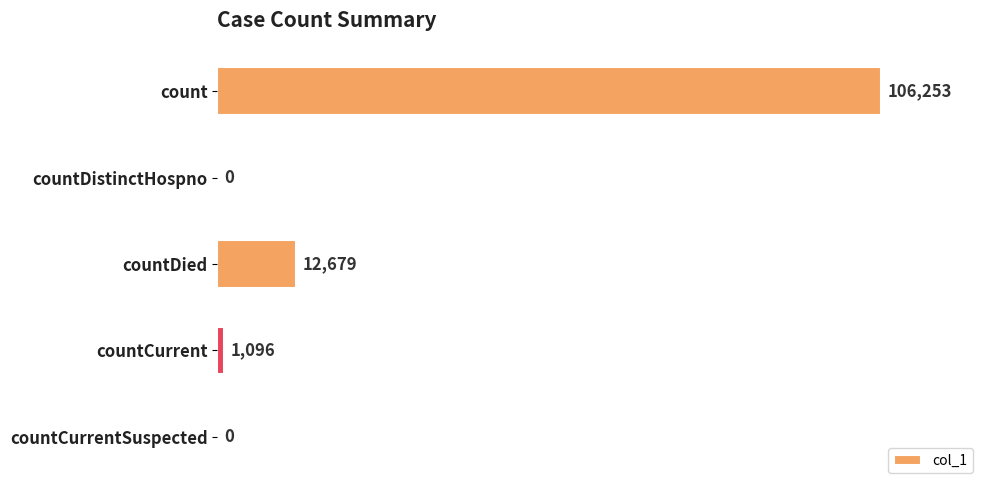

What is the change in value from countDied to countCurrent?

-11583